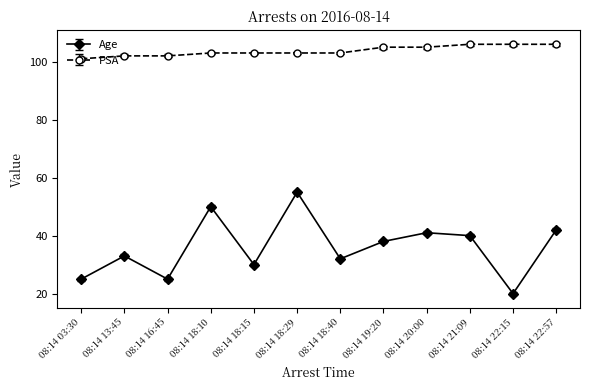

Which category has the lowest value in the Age series?

08:14 22:15